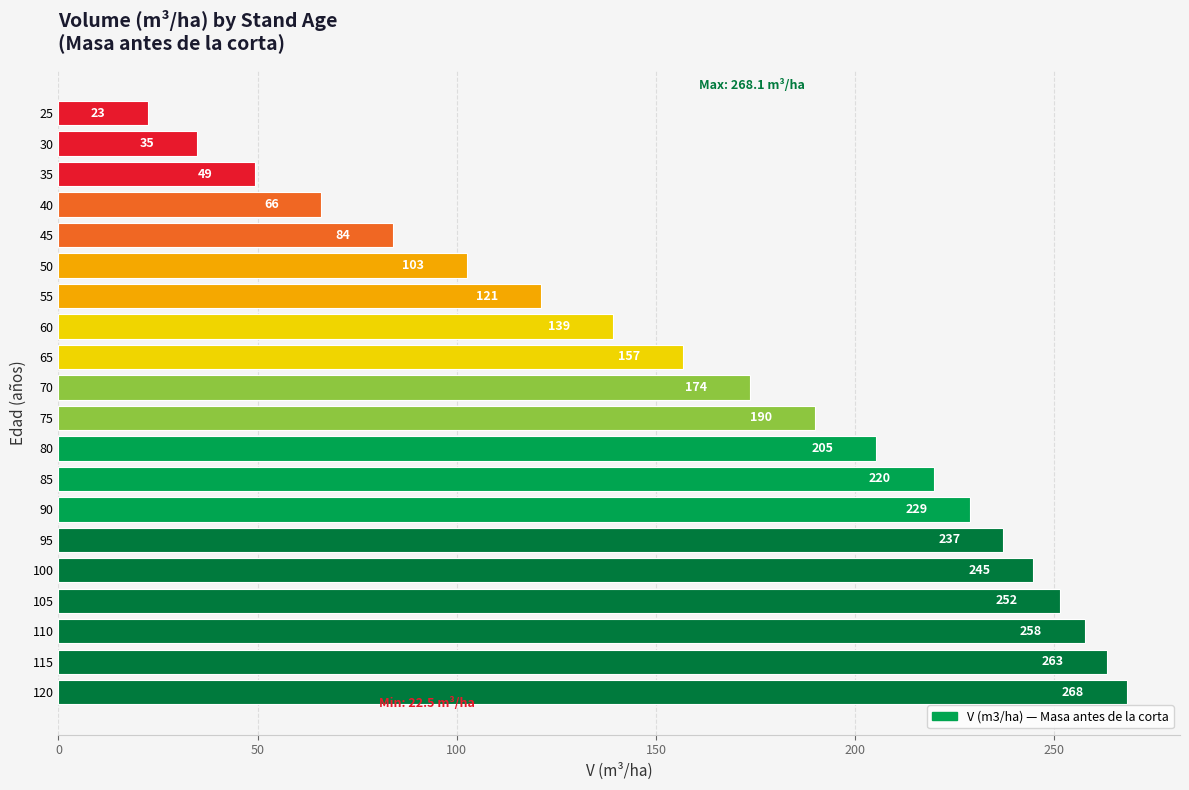

List the labels in order of value, largest first.

120, 115, 110, 105, 100, 95, 90, 85, 80, 75, 70, 65, 60, 55, 50, 45, 40, 35, 30, 25